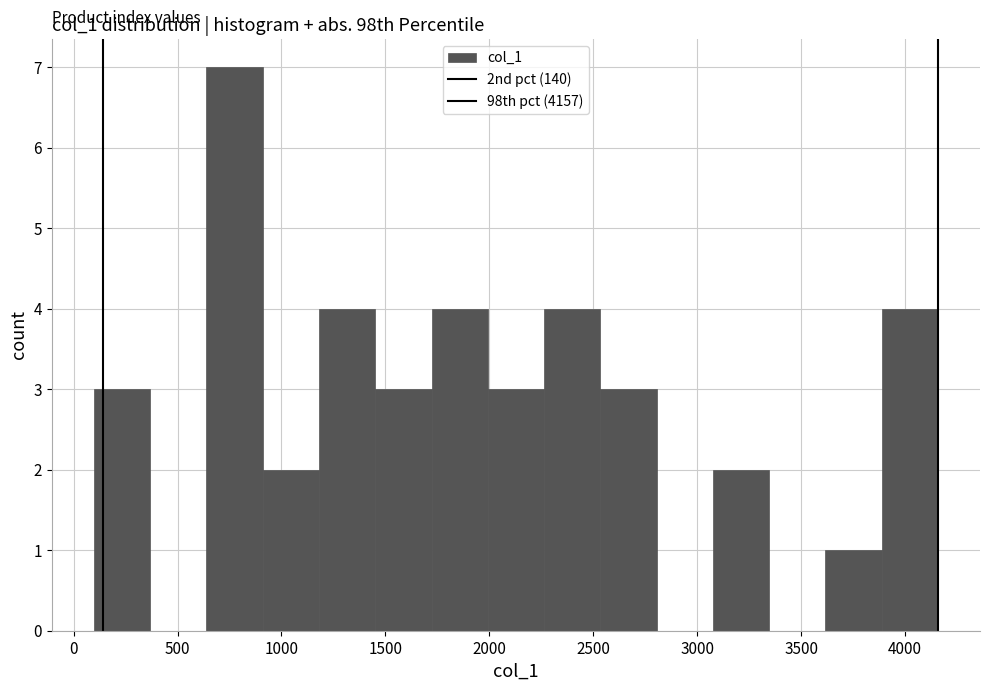

Over which range of the x-axis is the bar tallest?

650 to 900